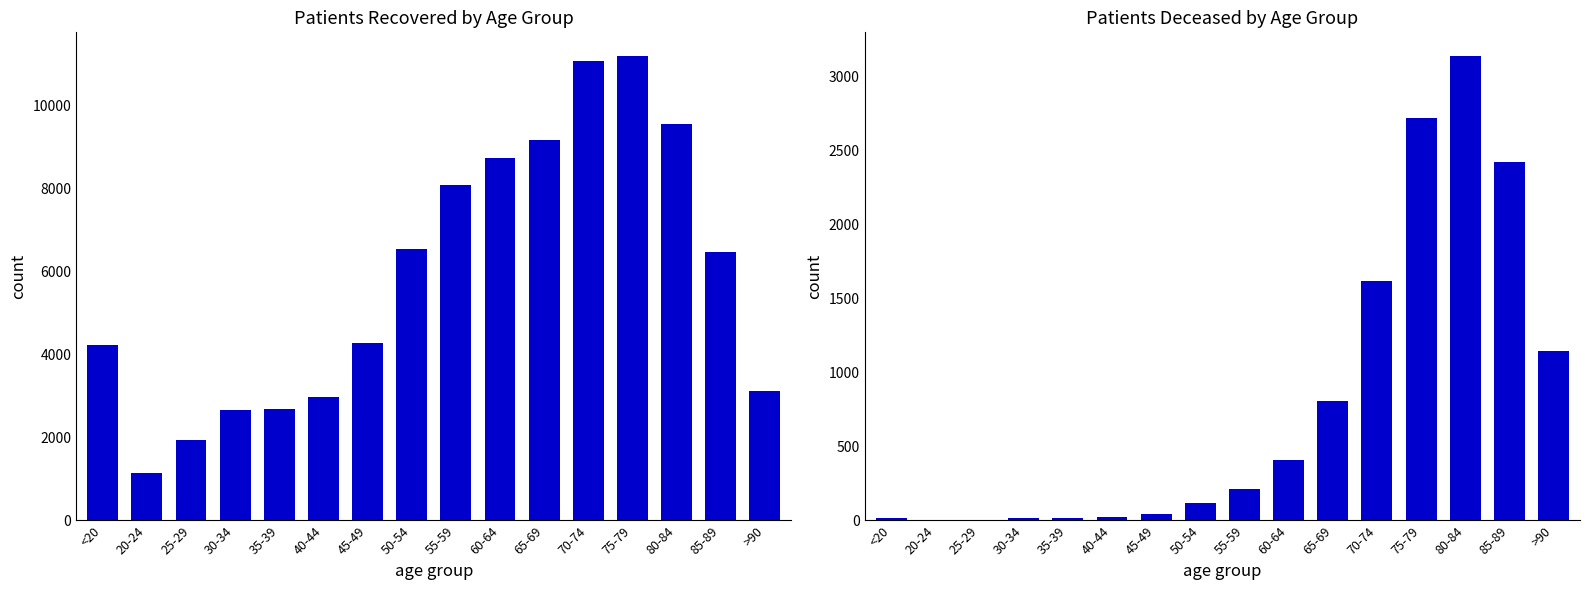

Reading left to right, list all the values displayed in this chart.

patients_recovered: 4231	1140	1939	2648	2687	2964	4263	6546	8070	8714	9170	11060	11191	9552	6475	3115
patients_deceased: 16	4	3	16	17	23	46	120	211	408	809	1621	2721	3144	2426	1143